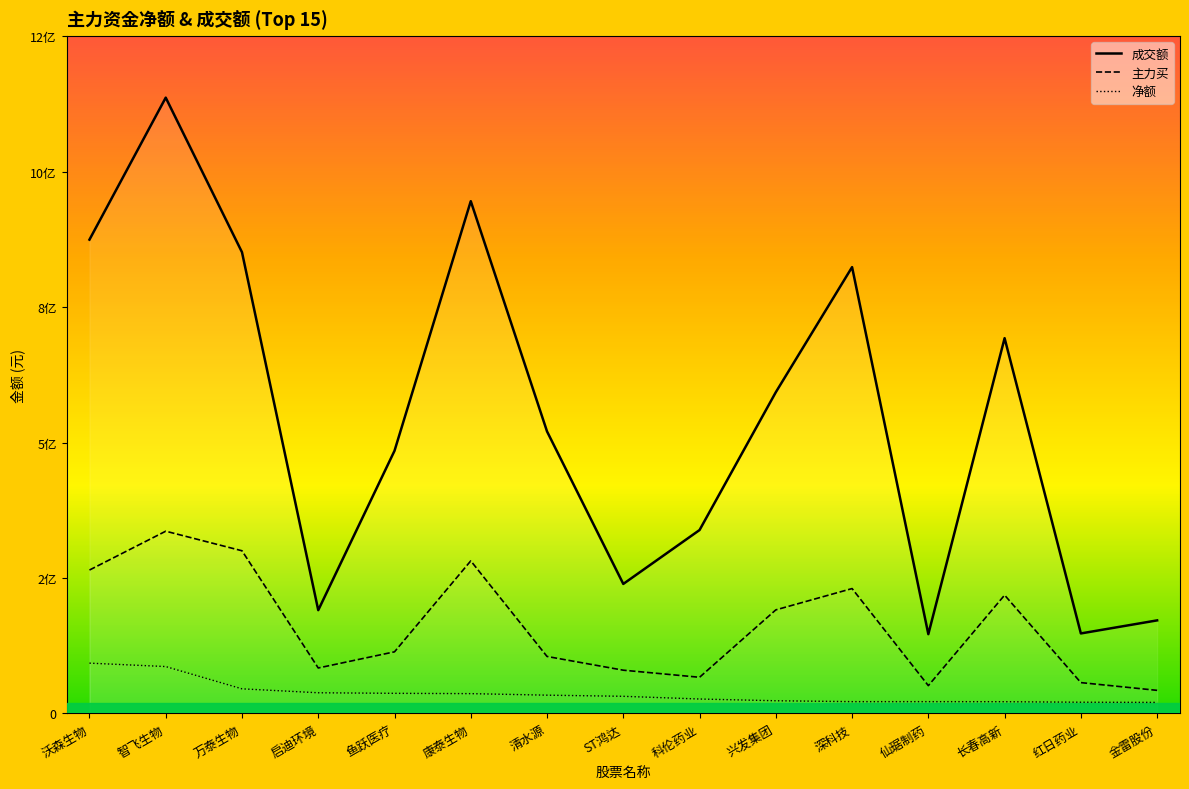

What are all the series names shown in the legend?

成交额, 主力买, 净额